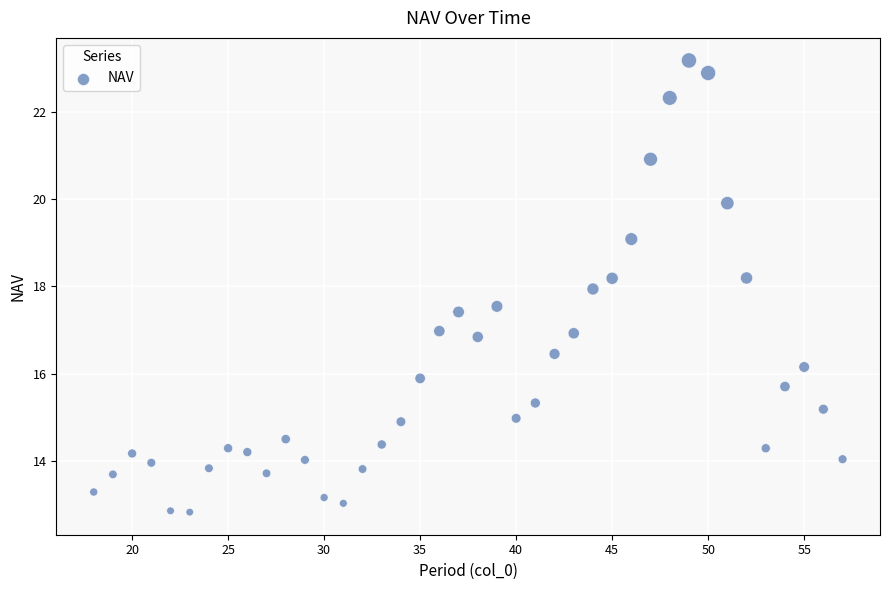

What is the range of Y values (max minus min)?

10.4